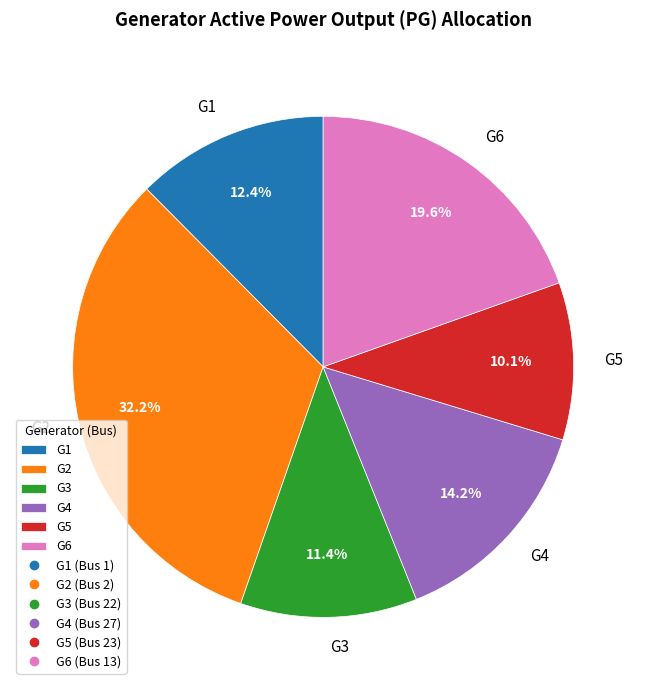

Count the number of slices in the pie.

6